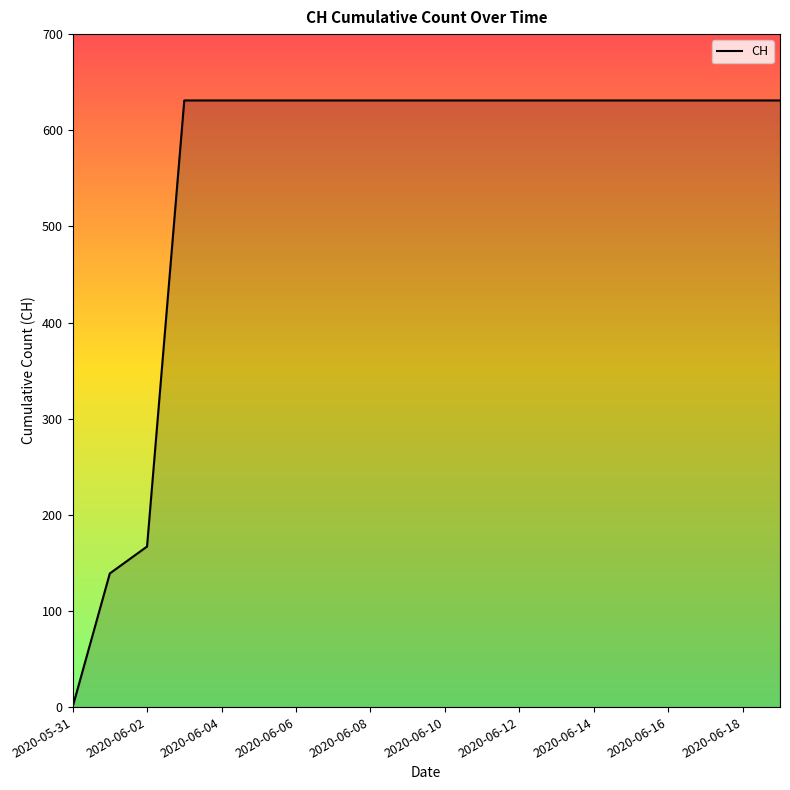

Does the chart display data point markers on the line(s)?

No